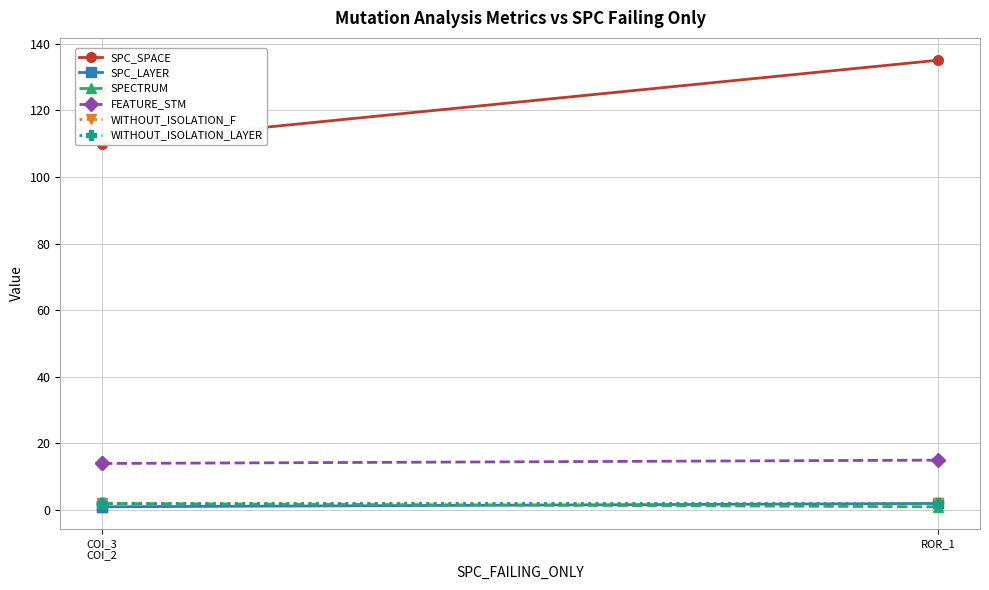

True or false: FEATURE_STM has a value of 26 at ROR_1.

False